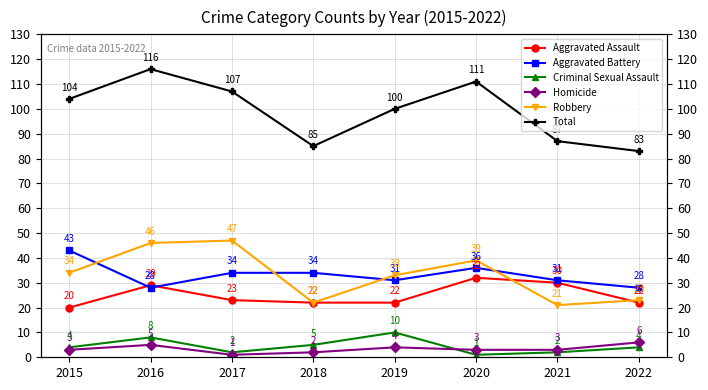

At 2016, list the series in order from largest to smallest.

Total, Robbery, Aggravated Assault, Aggravated Battery, Criminal Sexual Assault, Homicide